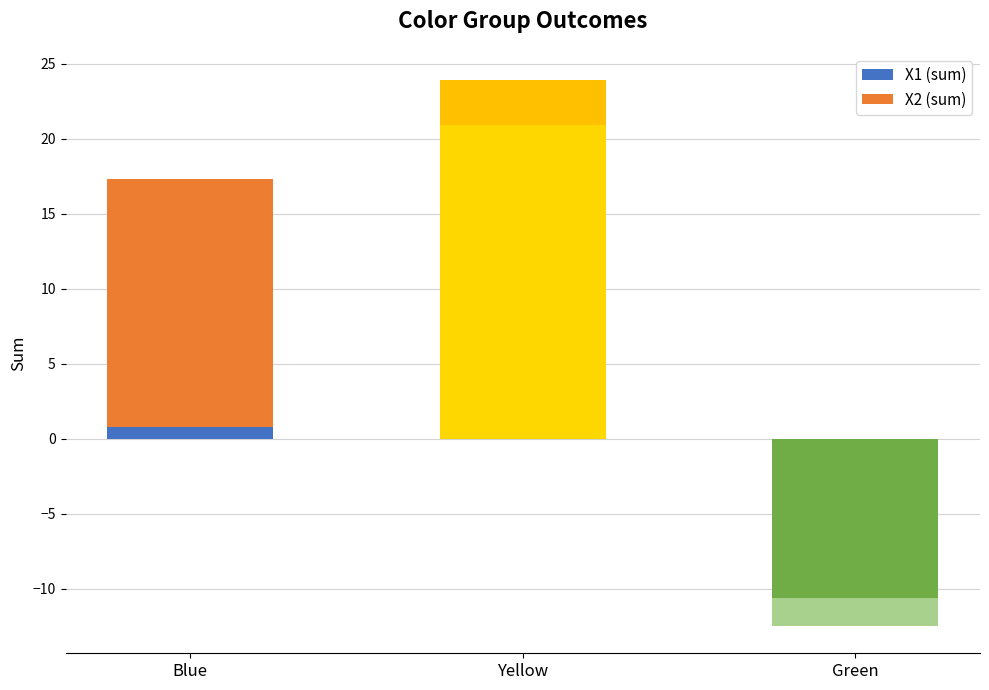

What is the maximum value for X1 (sum)?

20.9